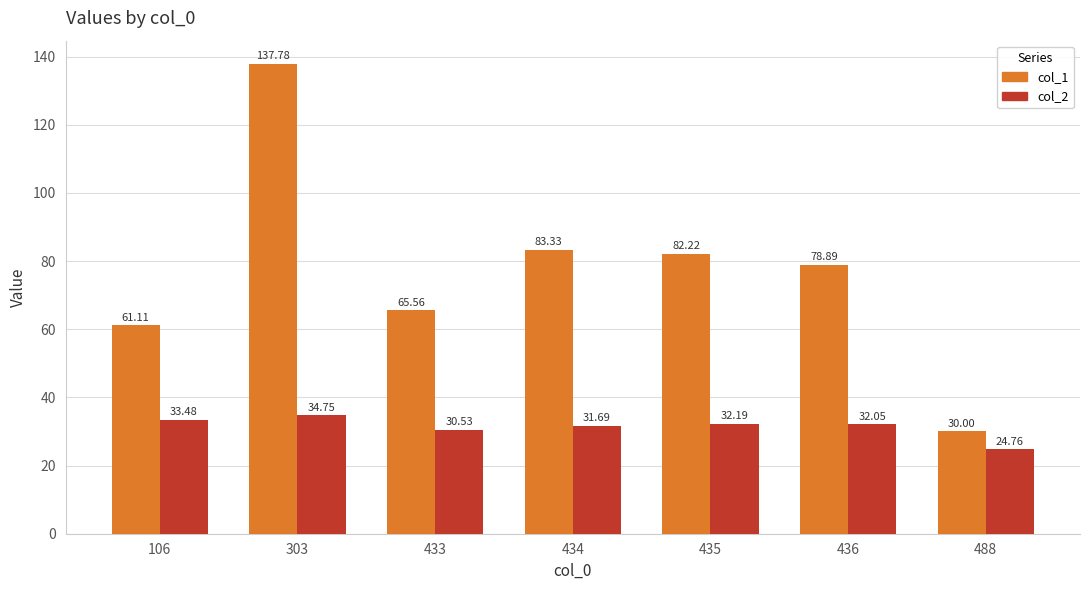

Is it true that col_1 equals 30.0 at 488?

True